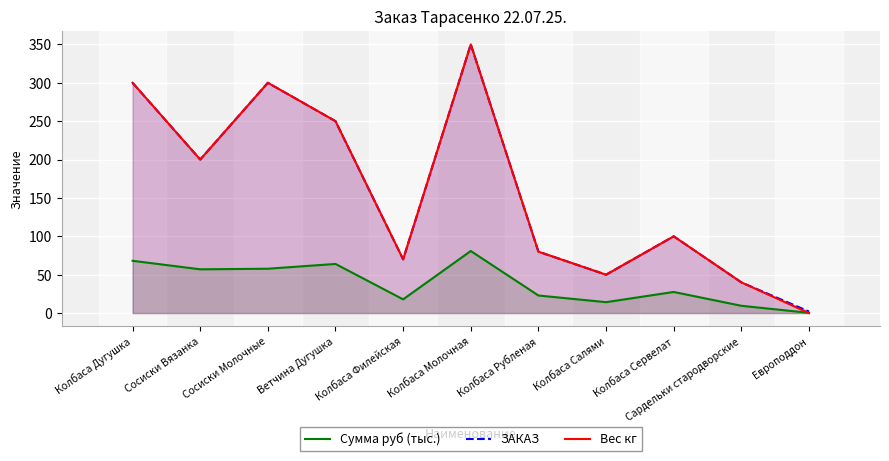

What is the sum of the ЗАКАЗ values at Колбаса Молочная and Колбаса Филейская?

420.0